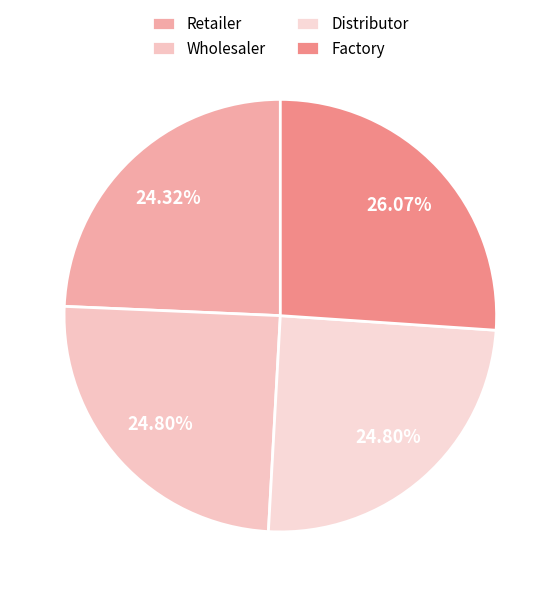

The Retailer slice represents 16% of the pie. True or false?

False